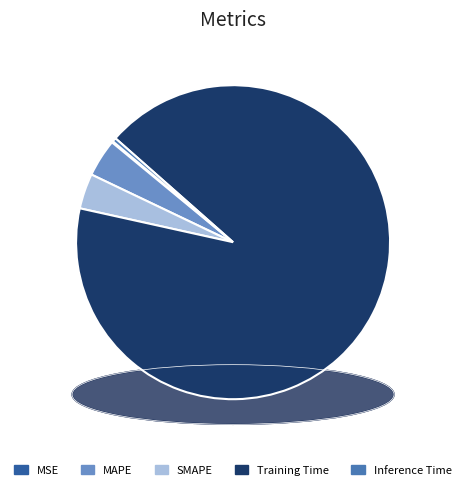

Rank the categories by value from highest to lowest.

Training Time, MAPE, SMAPE, Inference Time, MSE